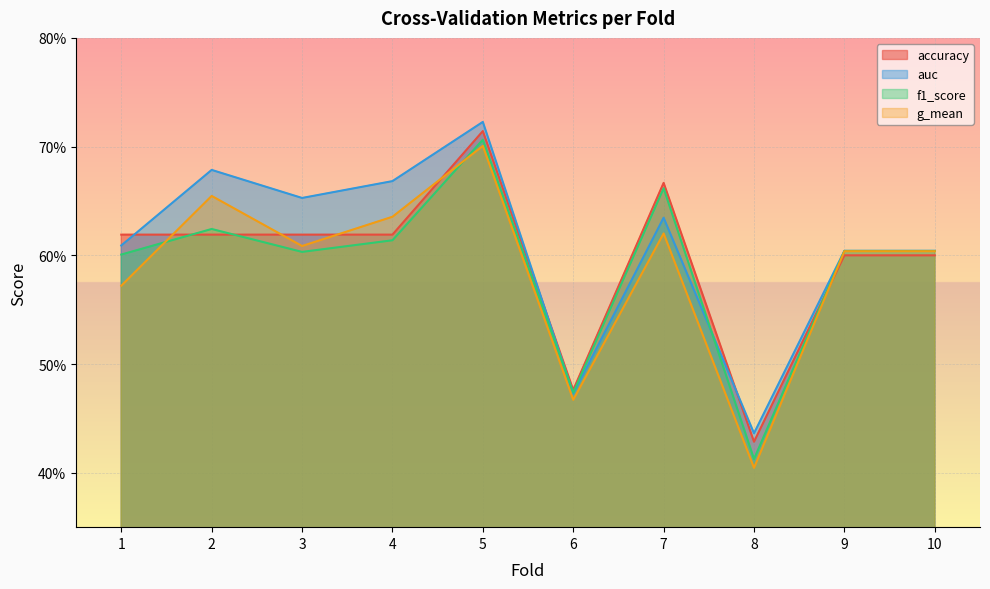

Where is the first local minimum for f1_score?

3